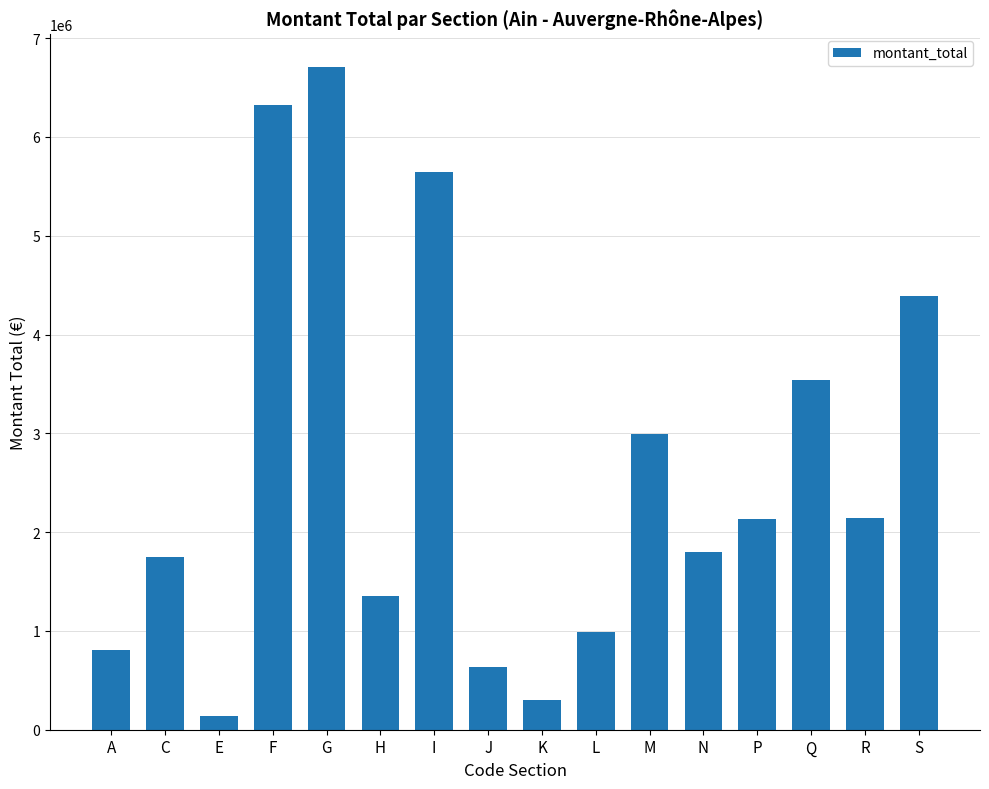

Where does the data first go above 2132725?

F